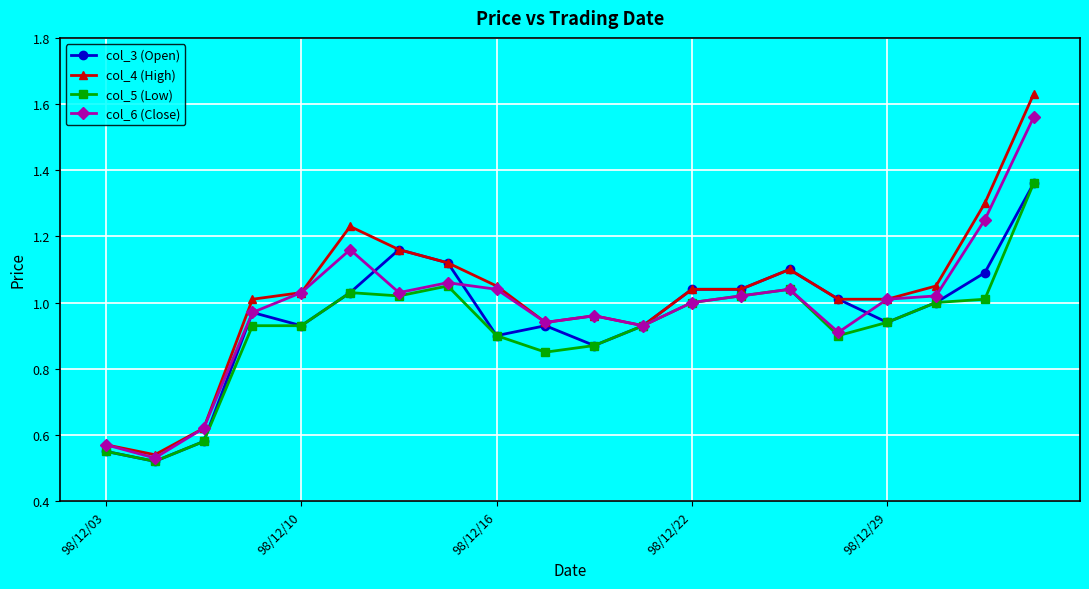

Which series has the widest spread of values?

col_4 (High)